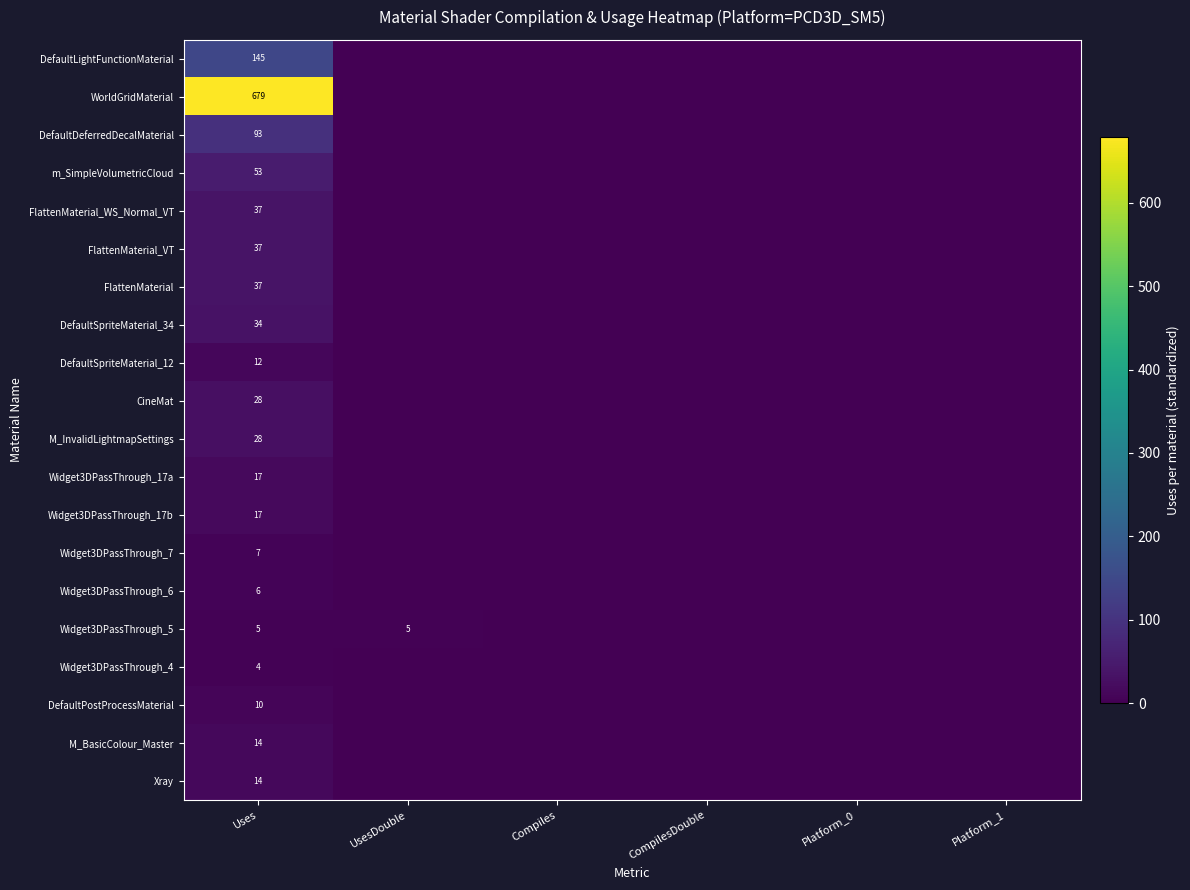

Which label corresponds to the largest value in the chart?

Uses